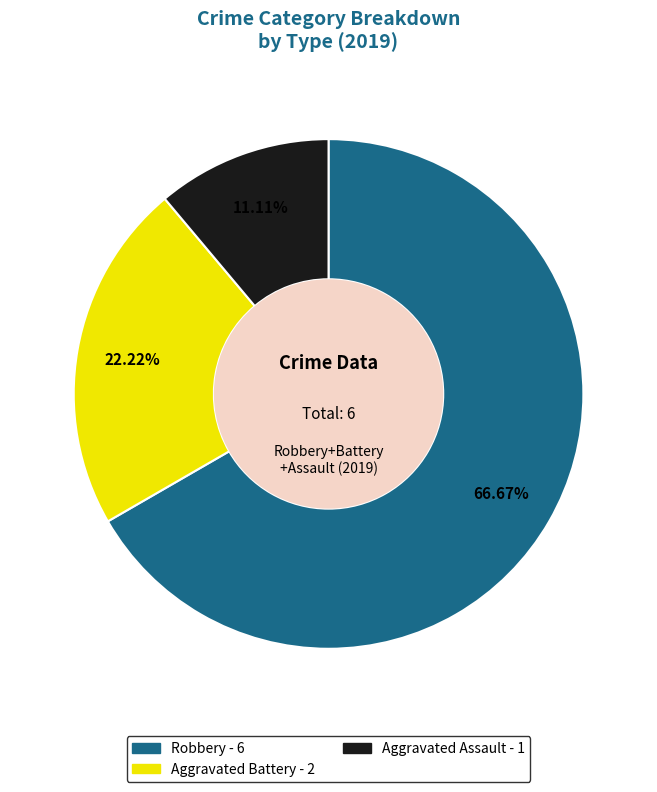

Rank the categories by value from highest to lowest.

Robbery, Aggravated Battery, Aggravated Assault